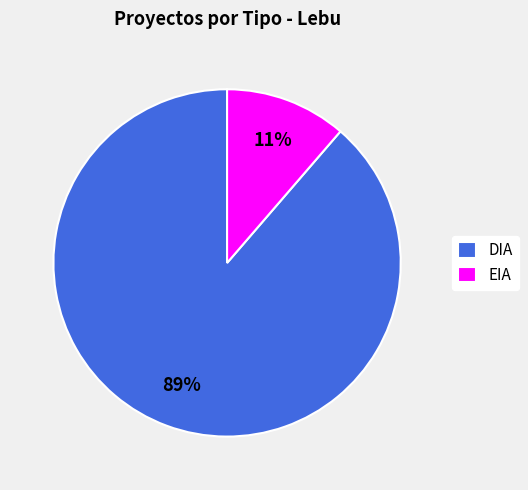

Is there any slice that represents more than half of the pie?

Yes